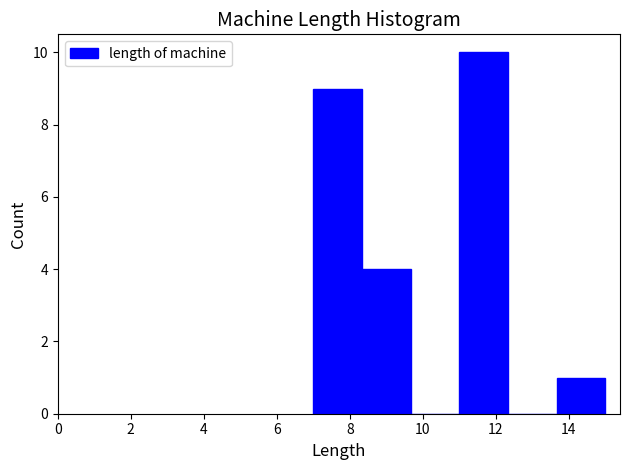

Reading left to right, list every bar in this chart as the range it spans on the x-axis followed by its height. Neither the bar edges nor the heights are printed on the chart, so give them approximately, as read against the axes.

7.0 to 8.4: 9
8.4 to 9.6: 4
9.6 to 11.0: 0
11.0 to 12.4: 10
12.4 to 13.6: 0
13.6 to 15.0: 1